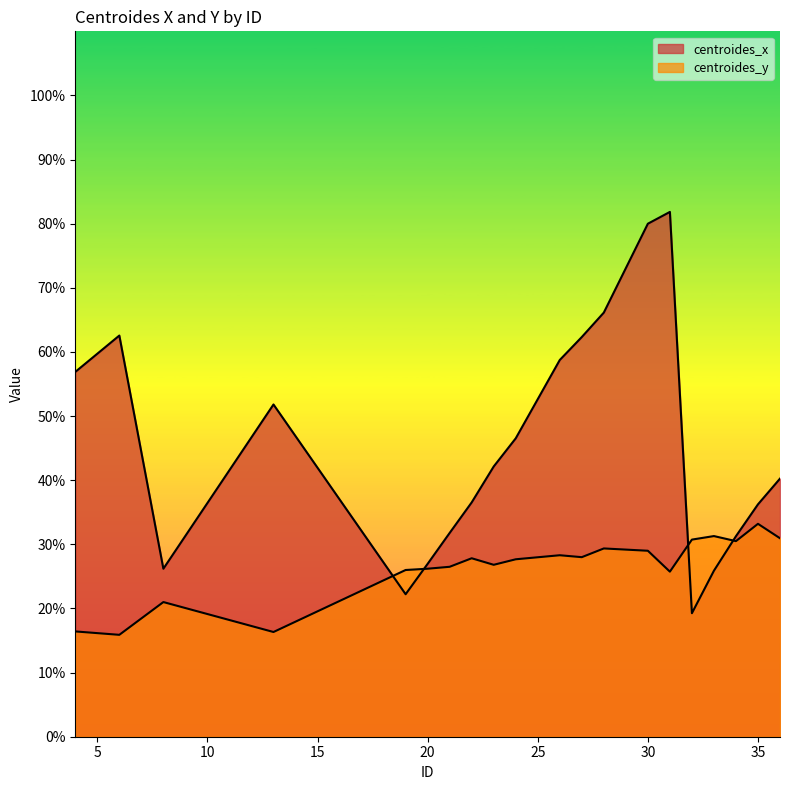

What are all the series names shown in the legend?

centroides_x, centroides_y